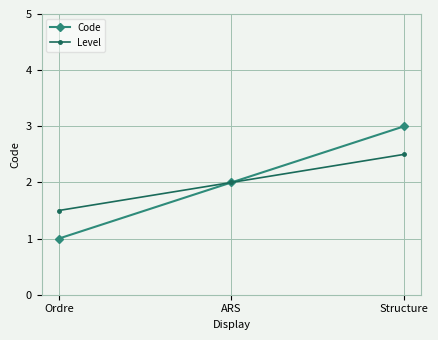

Where is Level nearest to the value 2?

ARS